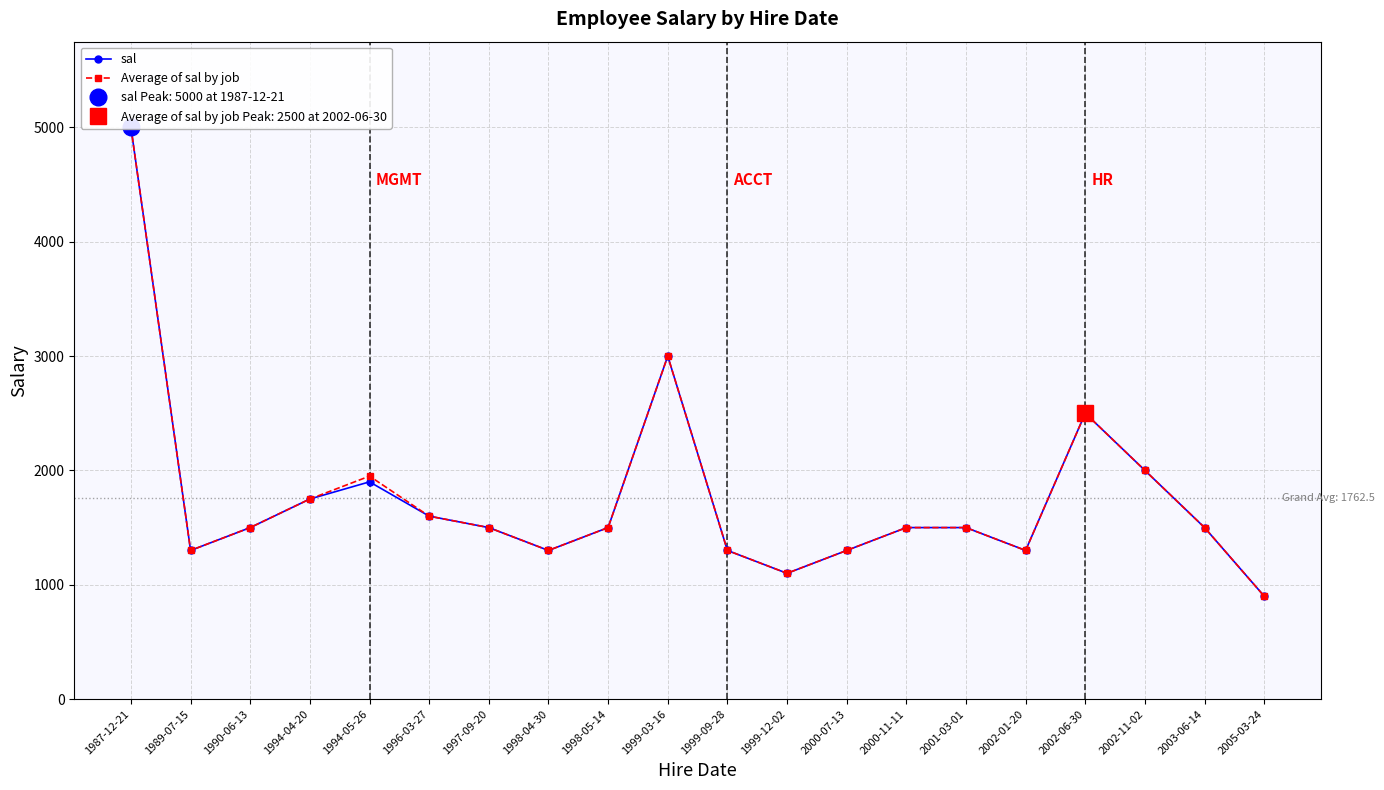

What is the value of the Average of sal by job point at the 15th from the left?

1500